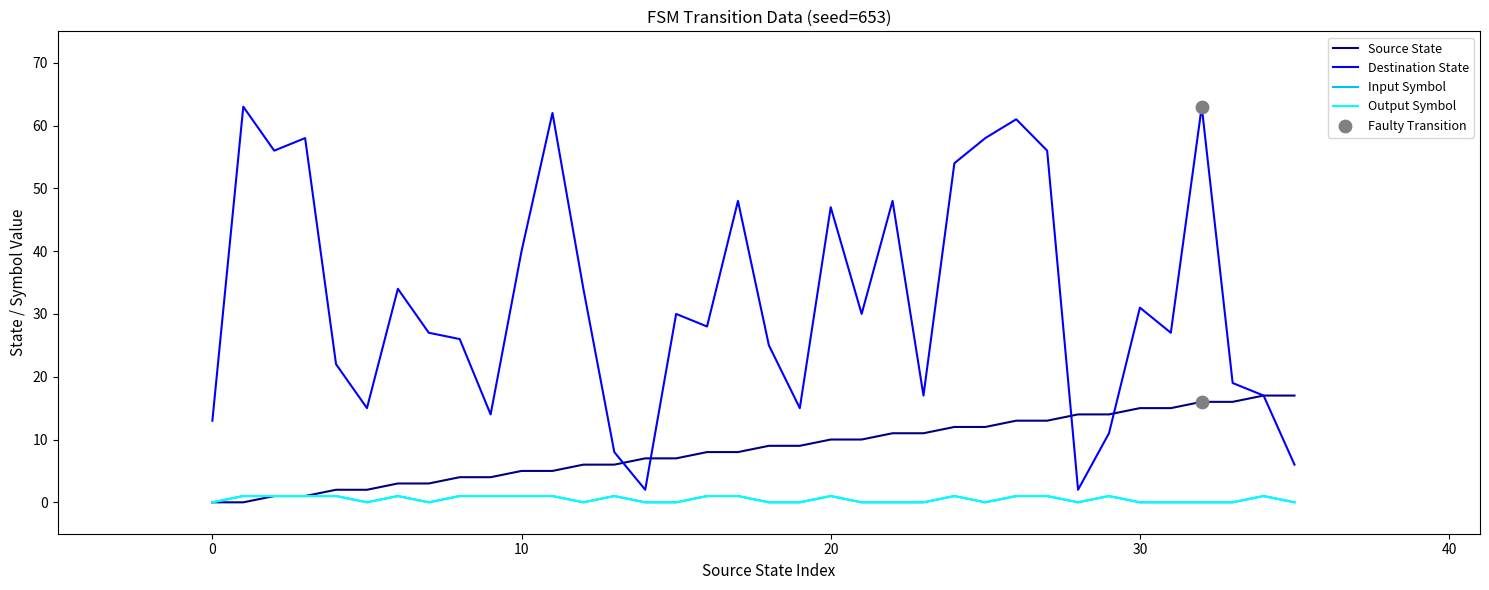

Which series has the largest total across all categories?

Destination State